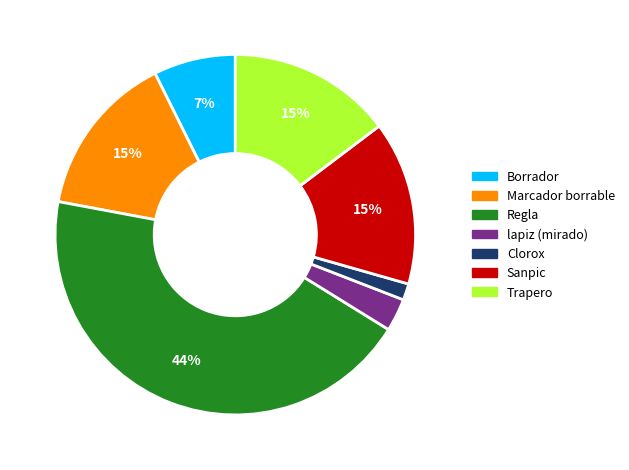

True or false: Trapero accounts for 15% of the total.

True